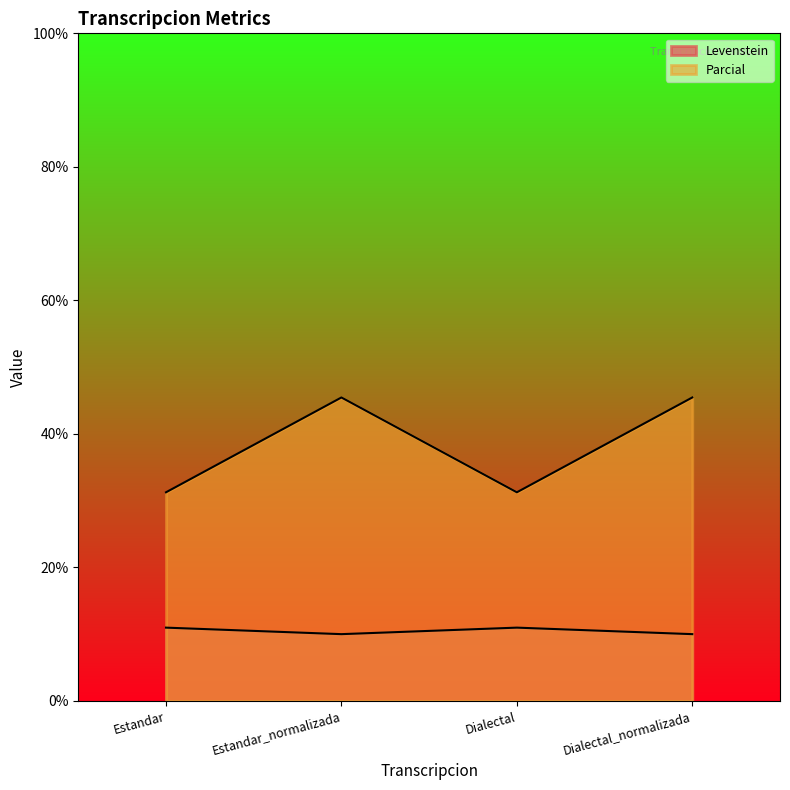

At which label does Levenstein reach its peak?

Estandar